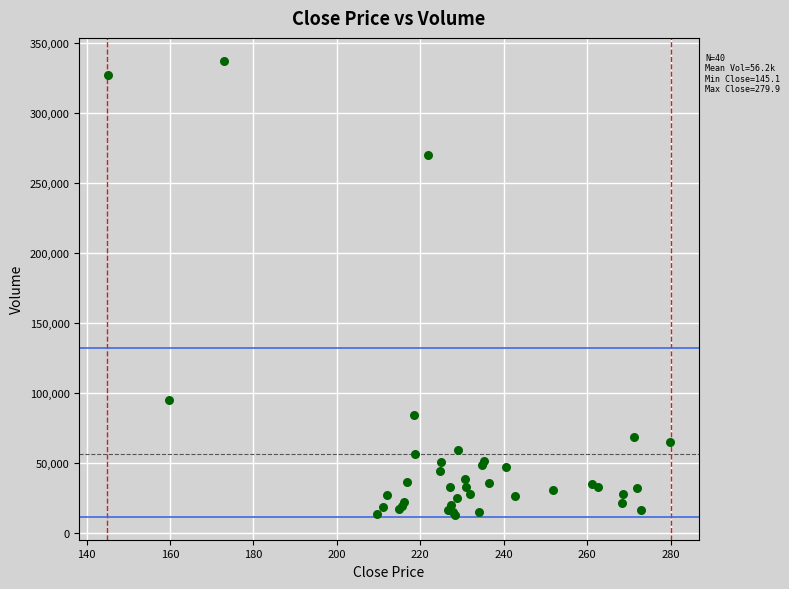

What Y value in the scatter plot is closest to 175050?

94500